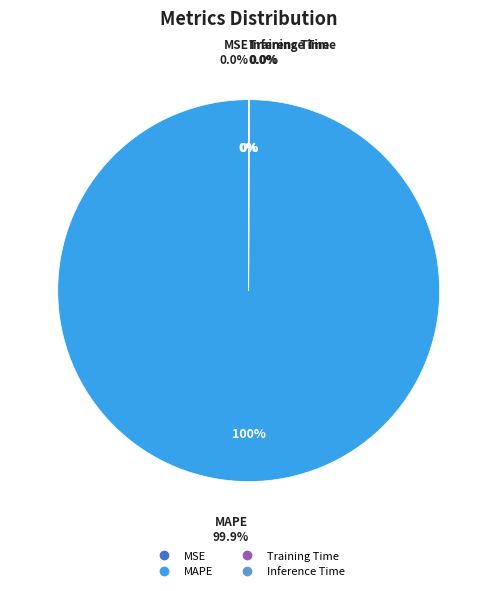

How many segments does this pie chart have?

4